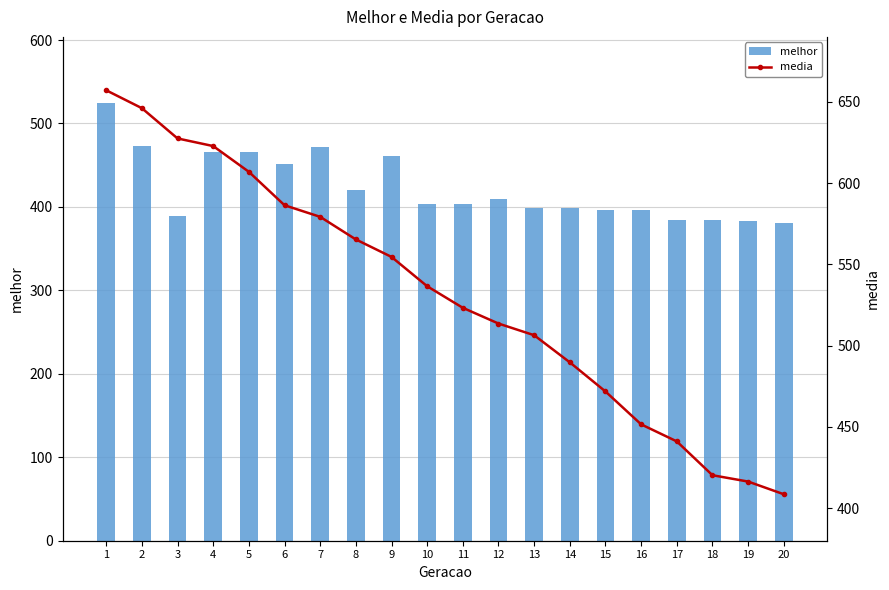

What is the difference between the maximum and minimum values in the media series?

248.6